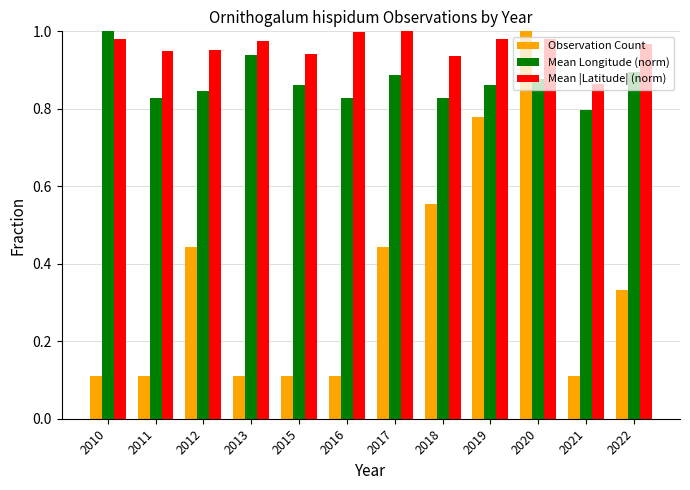

At which category is the sum across all series the highest?

2020